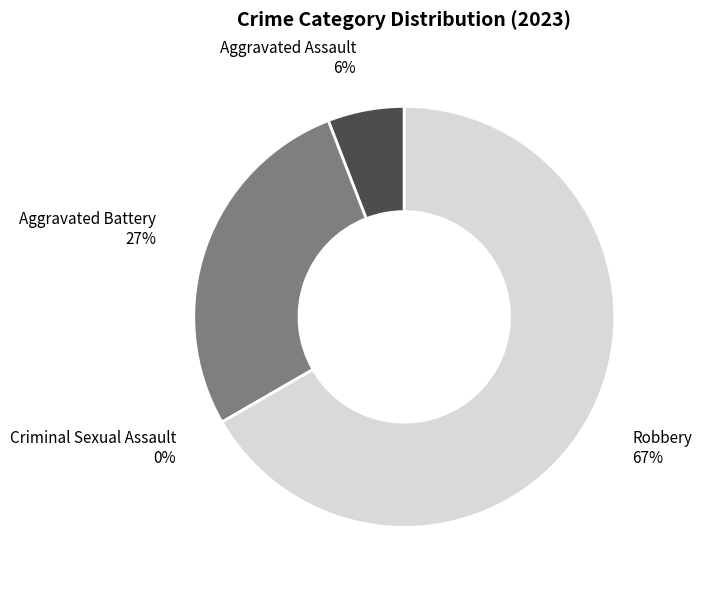

The Aggravated Assault slice represents 1% of the pie. True or false?

False